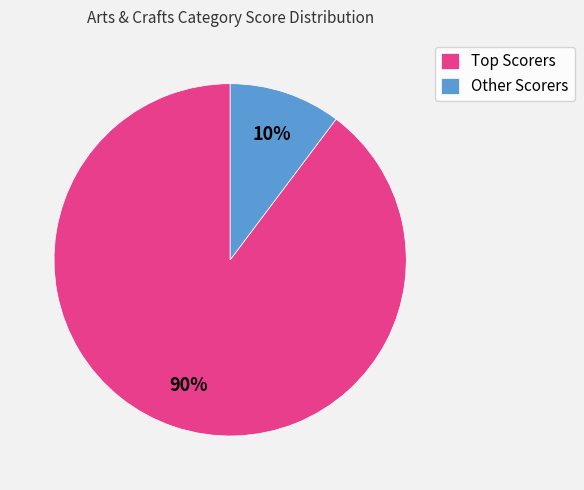

To the nearest percent, what percentage of the pie is Other Scorers?

10%